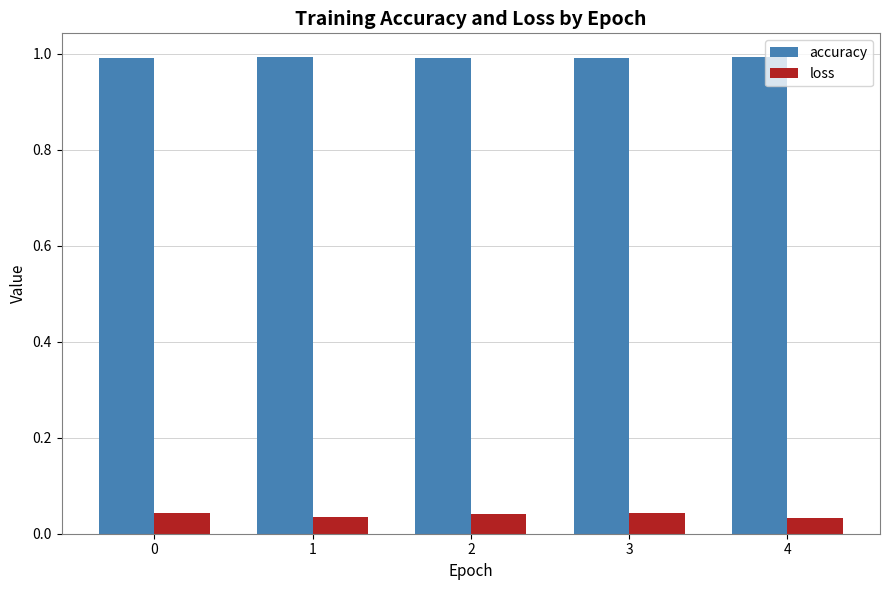

Does the chart contain any negative values?

No